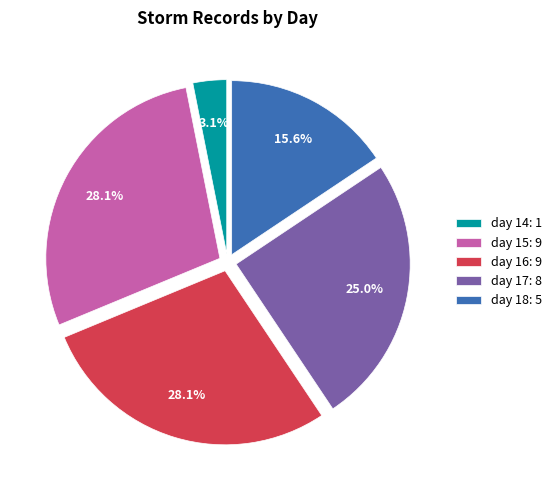

What portion of the pie excludes day 18?

84.4%